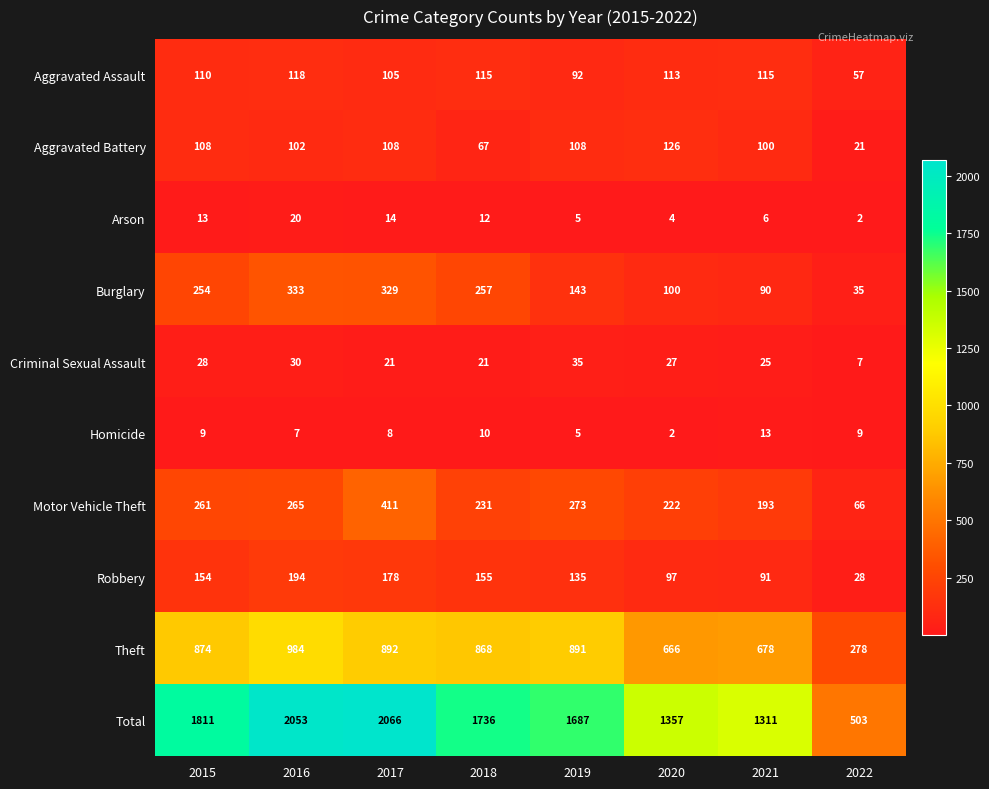

Is it true that Criminal Sexual Assault equals 14 at 2020?

False